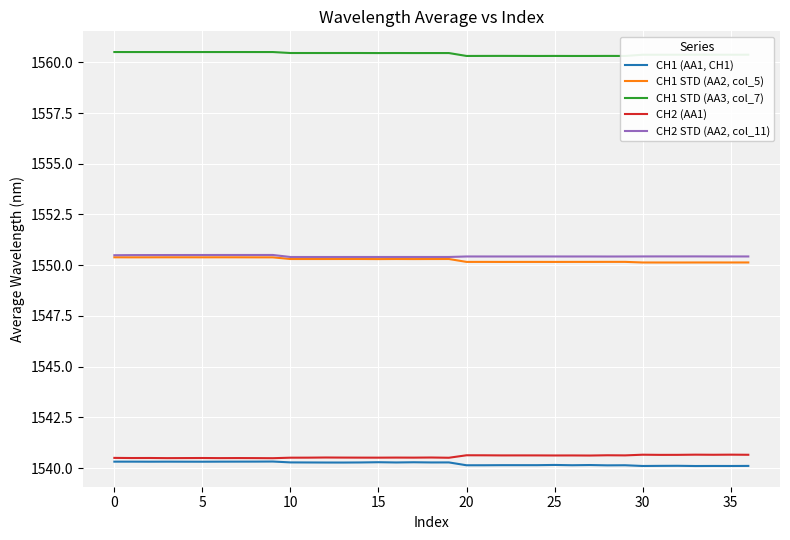

How many CH1 STD (AA3, col_7) values are between 1560 and 1561?

37